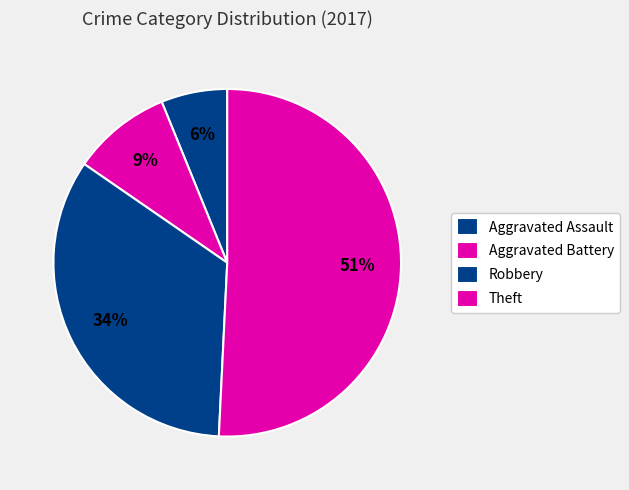

What portion of the pie excludes Aggravated Battery?

90.8%